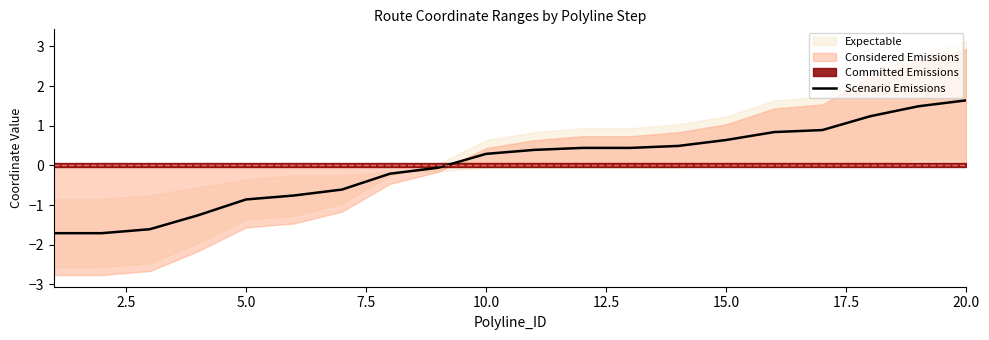

The Scenario Emissions series shows 0.3 at 10.0. True or false?

True